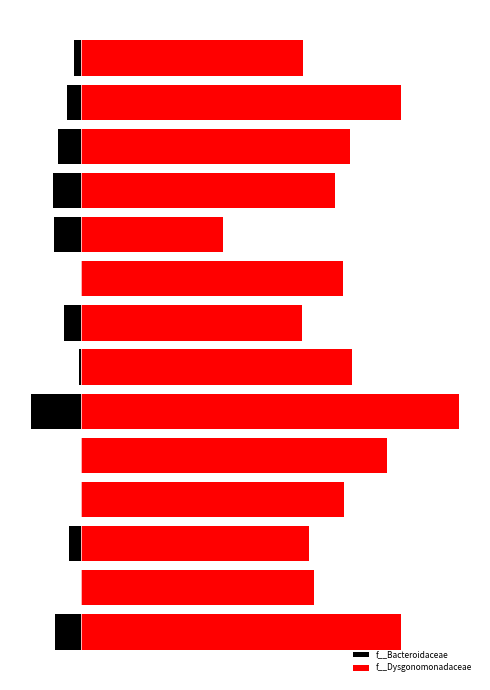

Between 3 and 10, which series saw the biggest shift?

f__Bacteroidaceae